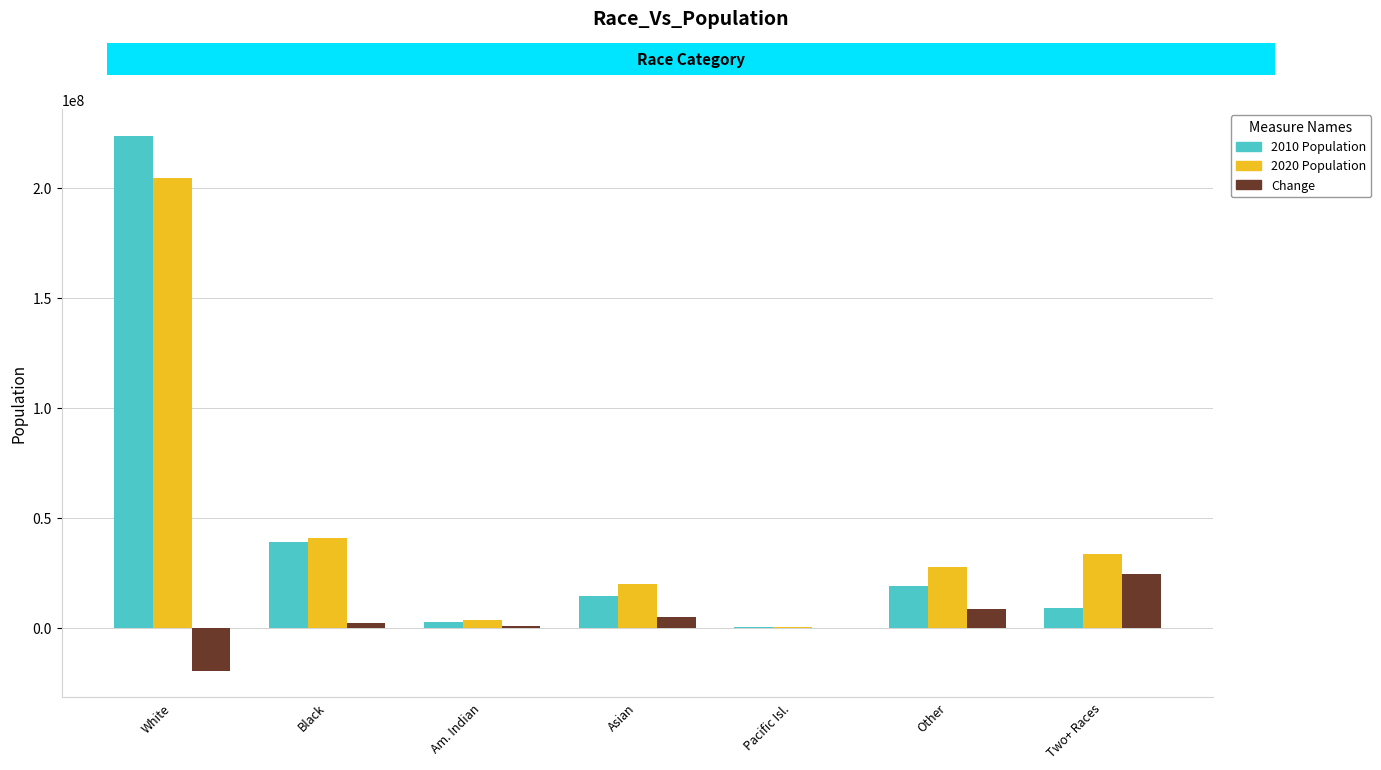

What is the sum of all 2020 Population values?

331449281